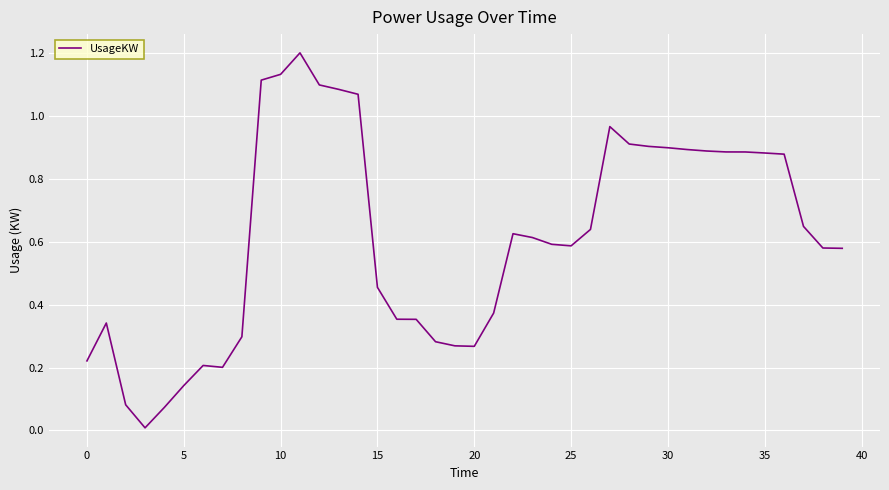

What is the maximum value shown in the chart?

1.2